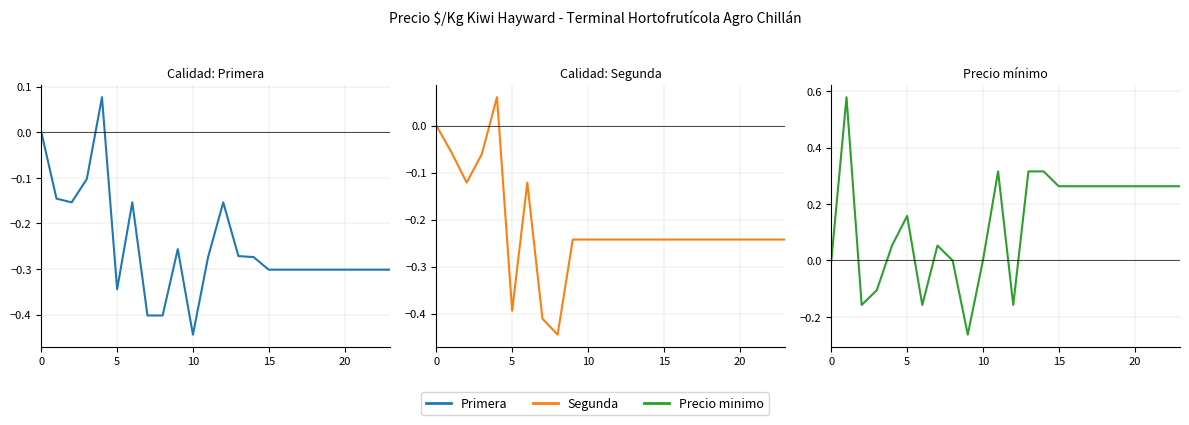

What is the difference between the highest and lowest values at 23?

0.6